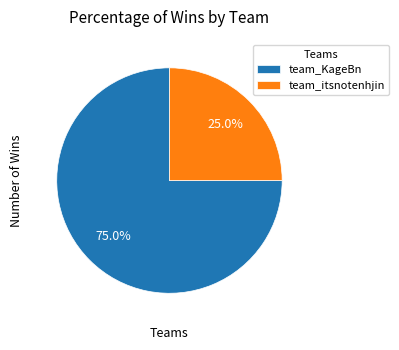

Is there a majority slice in this chart?

Yes